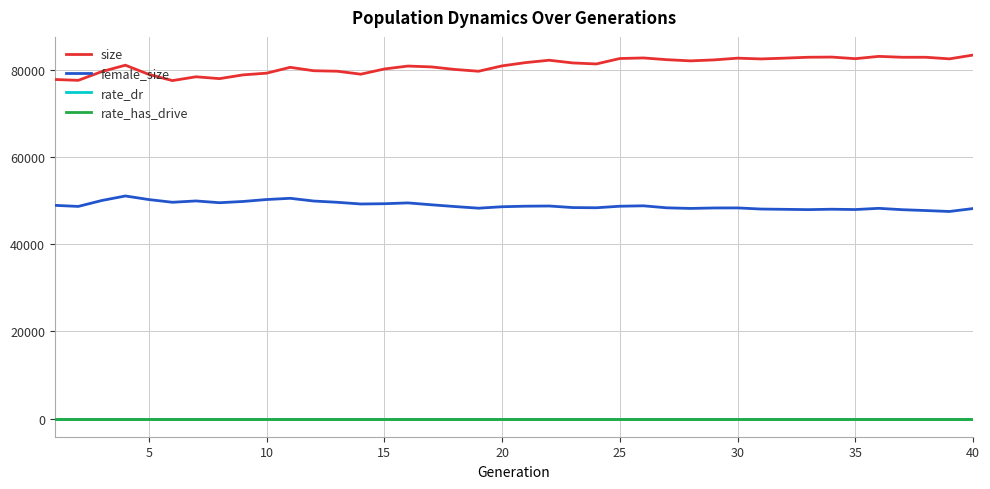

True or false: rate_has_drive and female_size intersect in this chart.

False